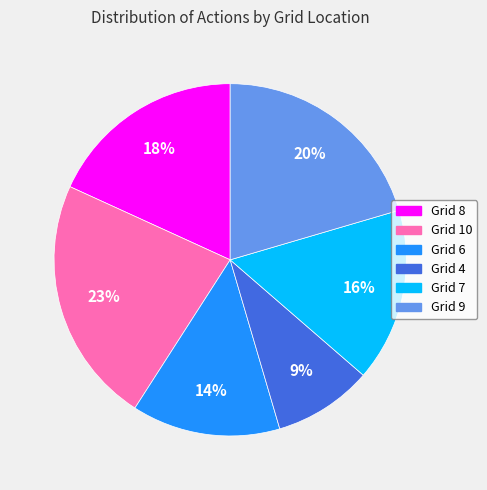

Approximately how many times larger is the value at Grid 8 compared to Grid 10?

0.8